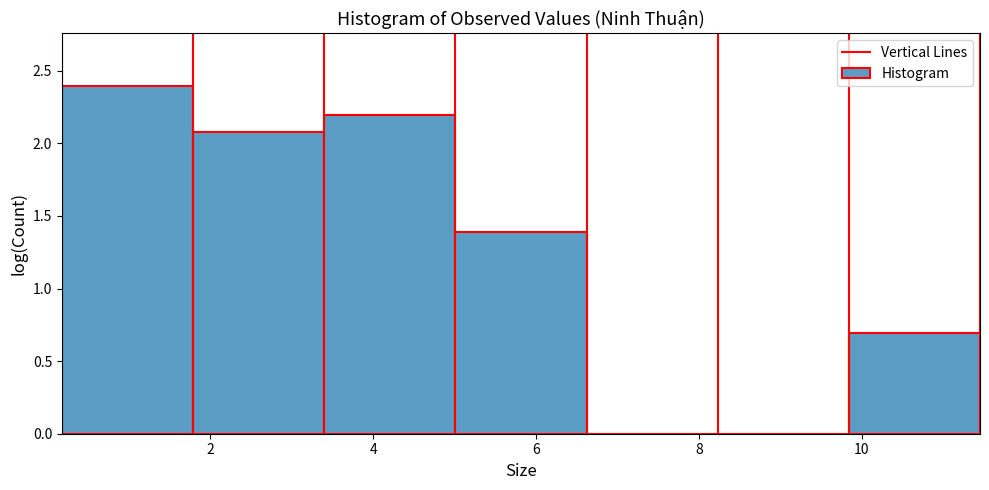

Which range on the x-axis has the tallest bar?

0.2 to 1.8